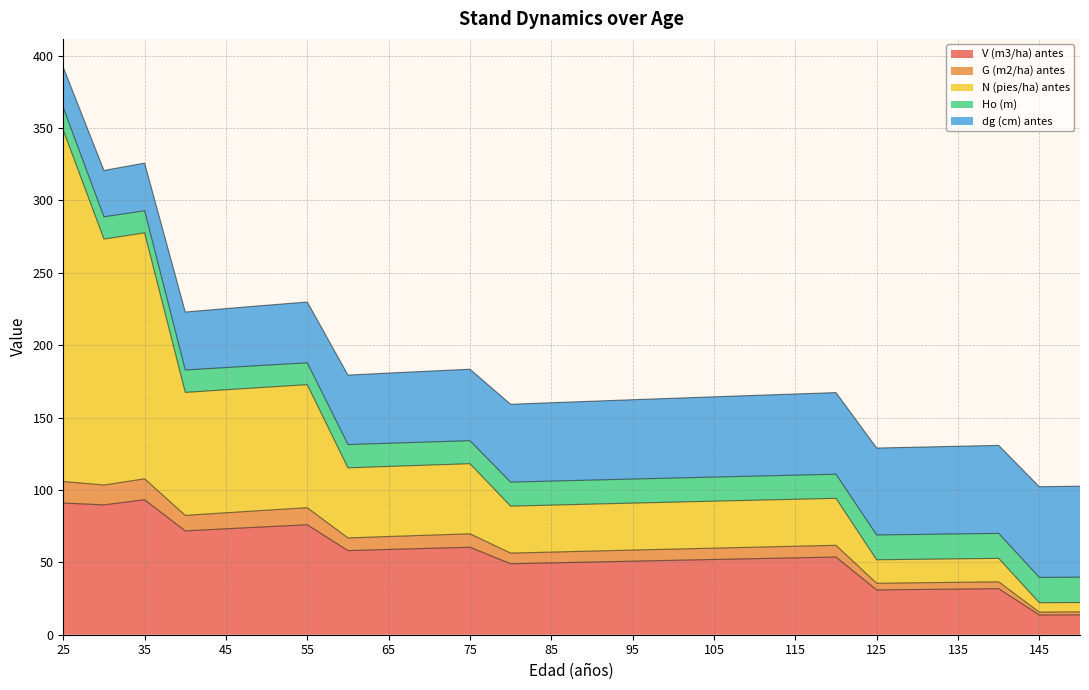

What is the lowest value of the V (m3/ha) antes series?

13.6